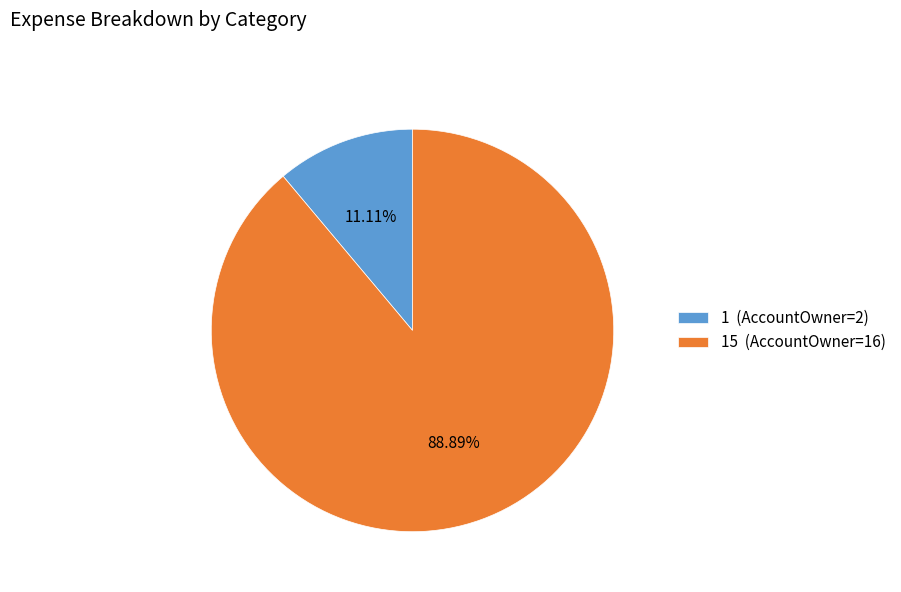

Count the number of slices in the pie.

2